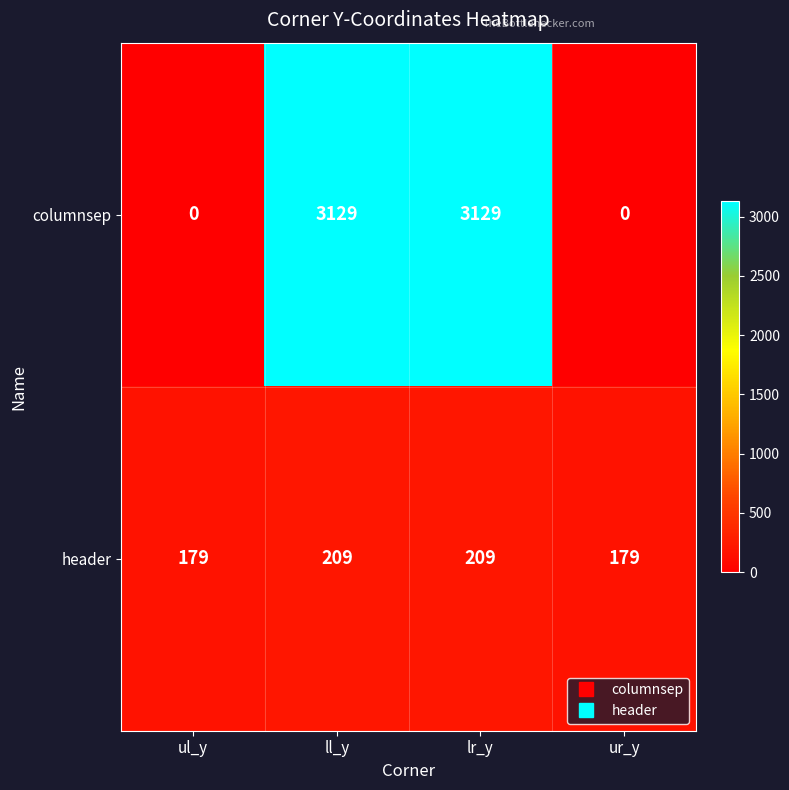

Which series has the largest total across all categories?

columnsep